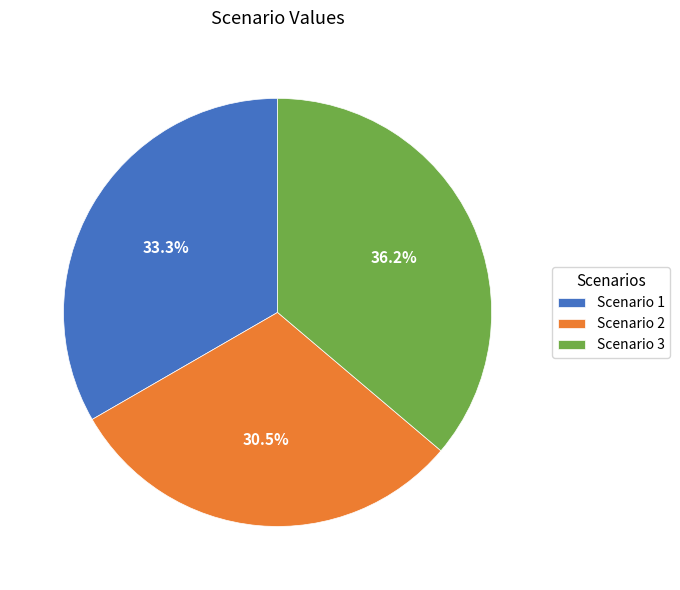

Count the number of slices in the pie.

3